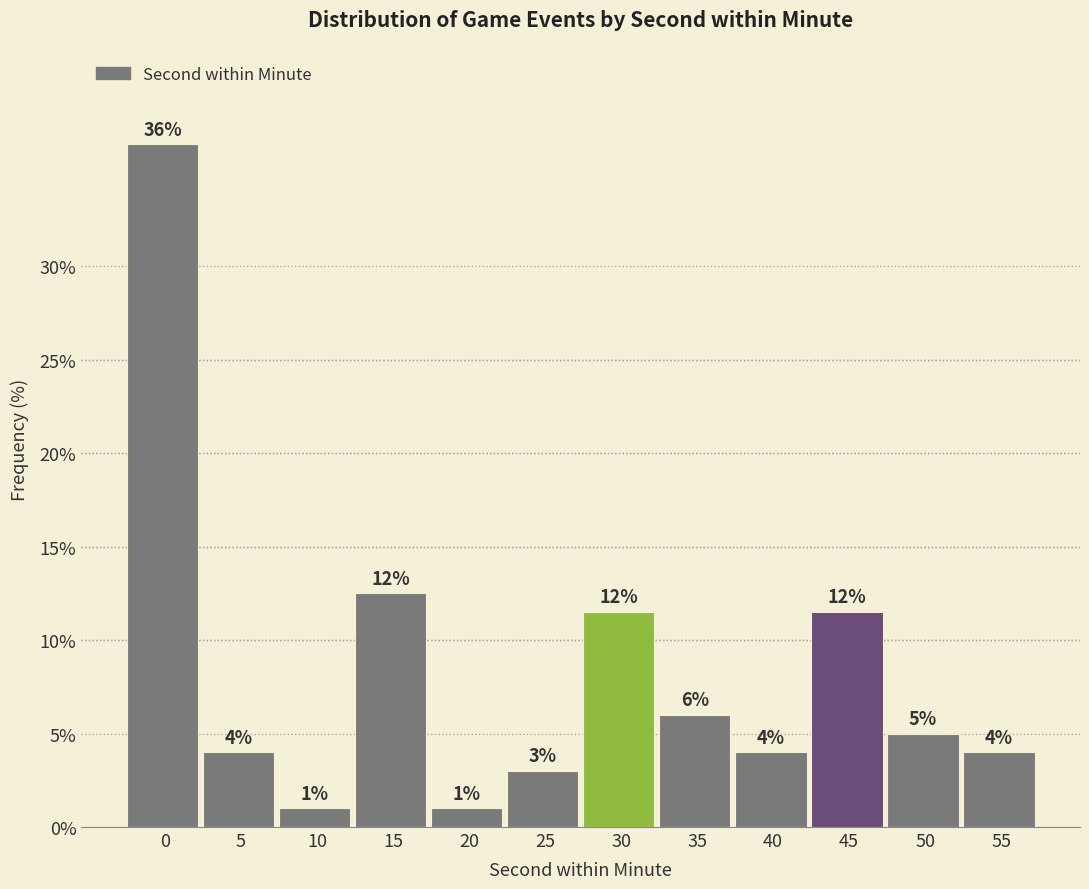

What is the value of the 1st bar from the left?

36.5